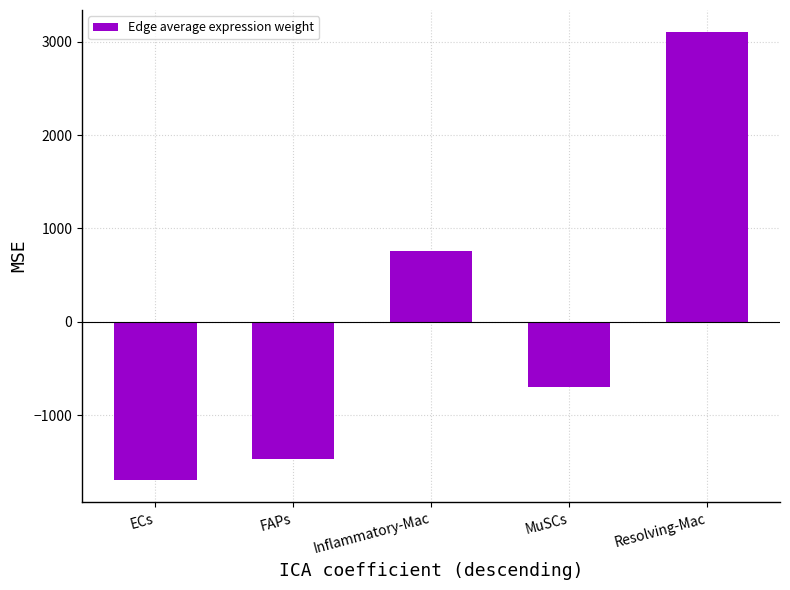

How many negative values are there?

3